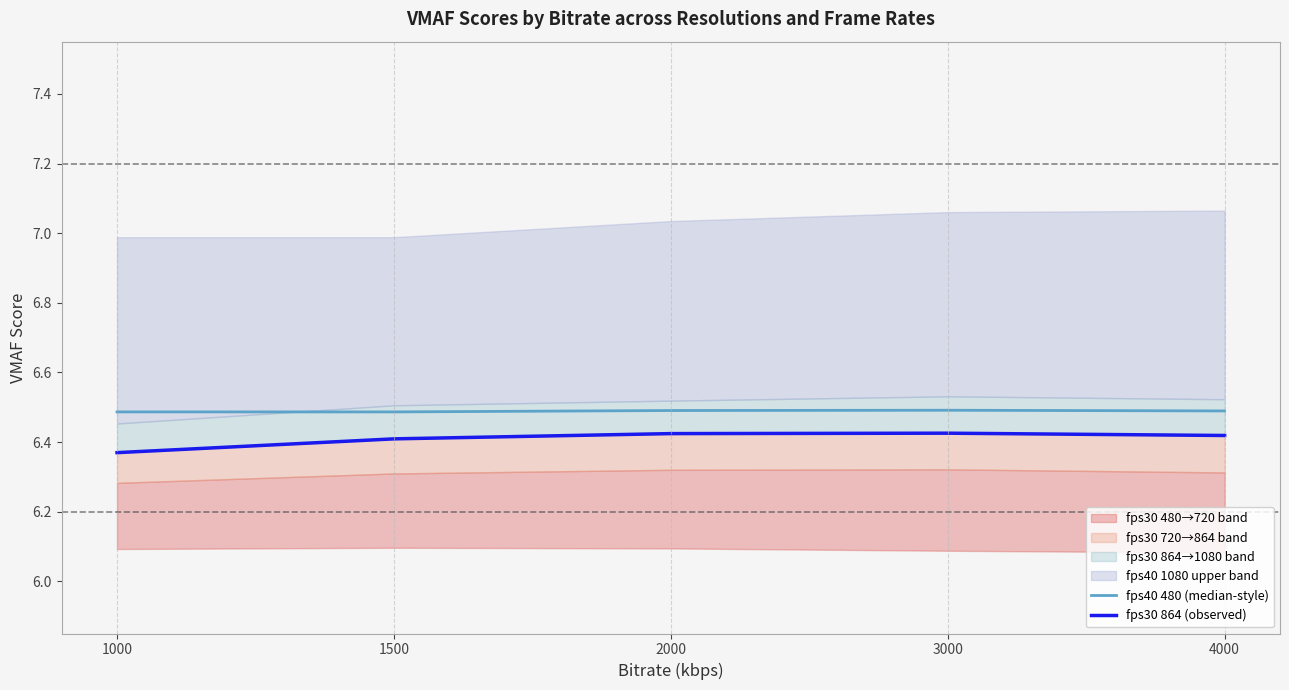

List the series in order of their overall mean, highest first.

fps40 480 (median-style), fps30 864 (observed)